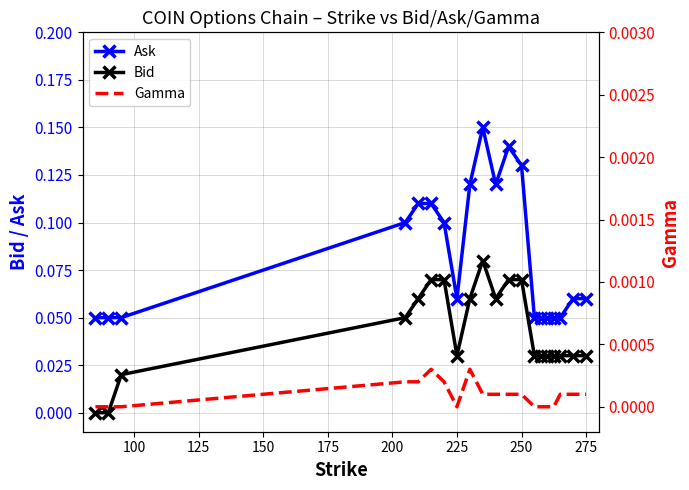

True or false: Bid and Ask cross at least once.

False